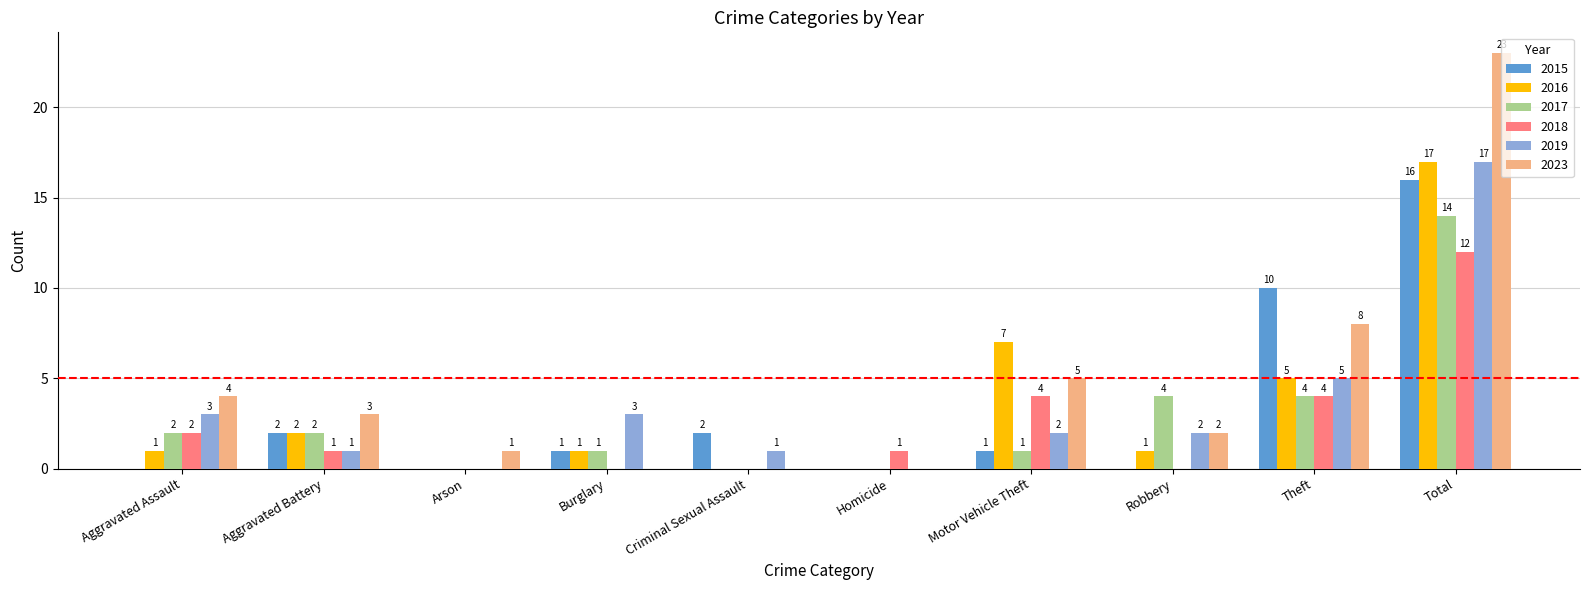

Which series changed the most between Theft and Total?

2023